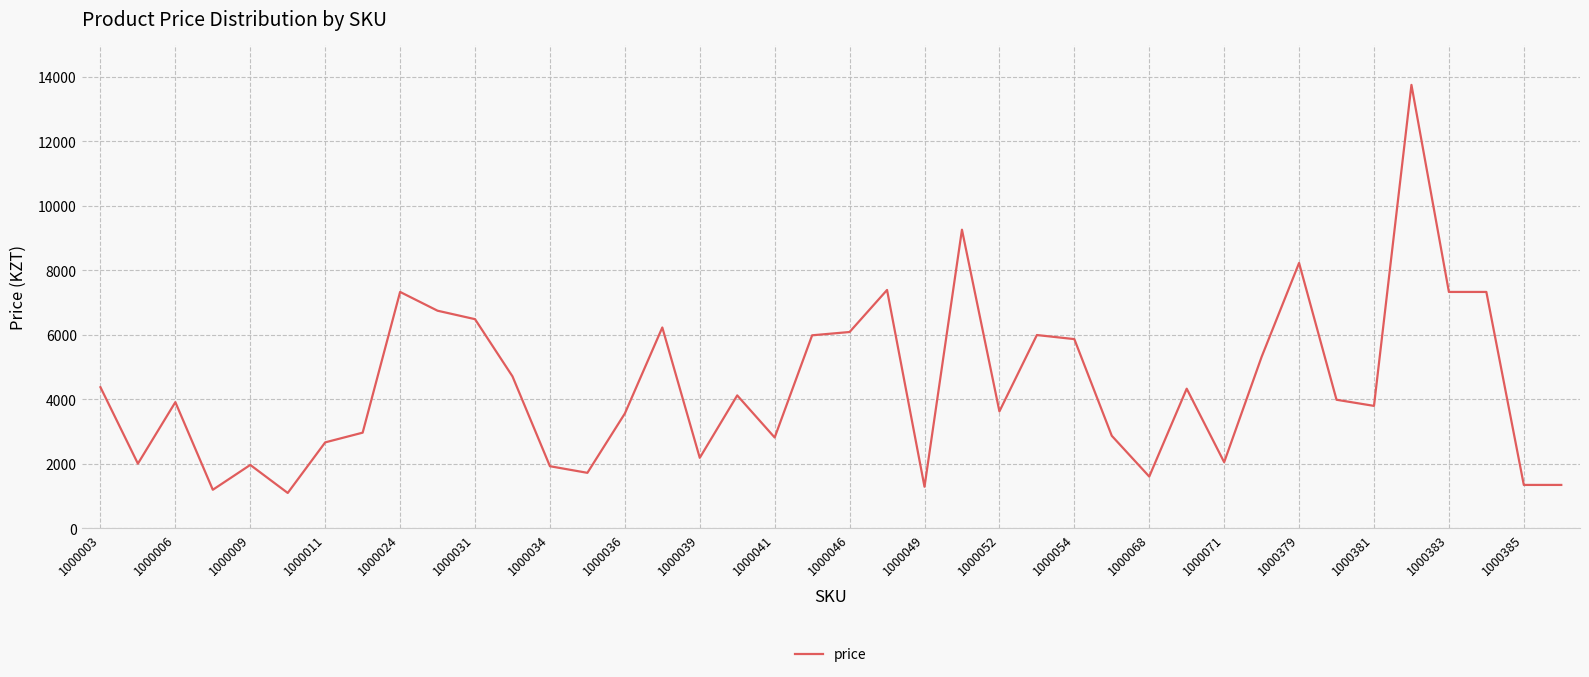

What is the minimum value shown in the chart?

1101